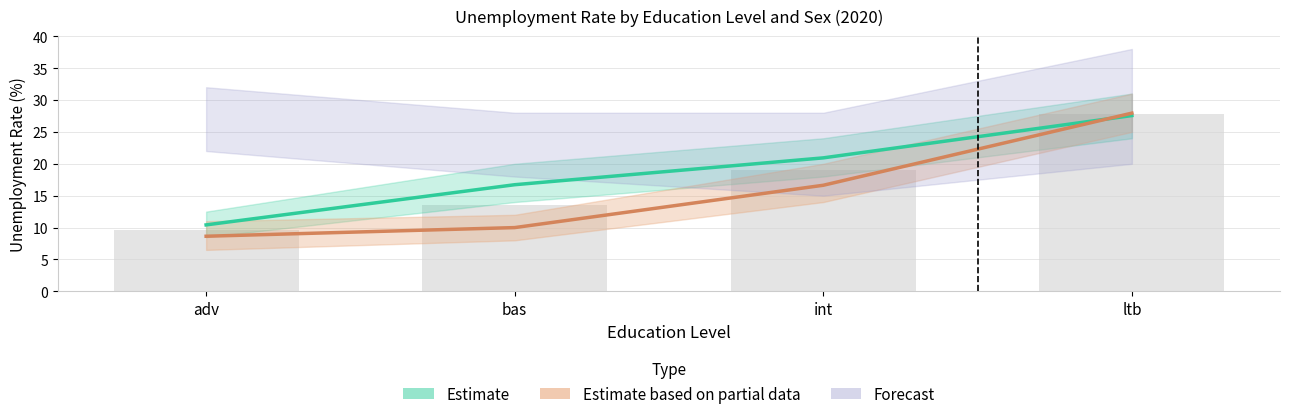

At which label is Estimate based on partial data (Male) closest to 18?

int